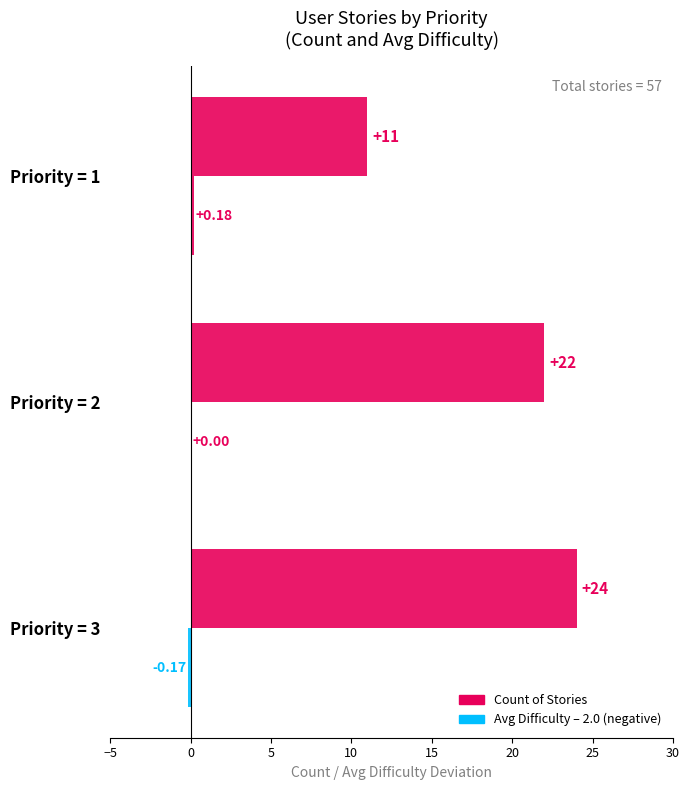

Count the number of data series in this chart.

2